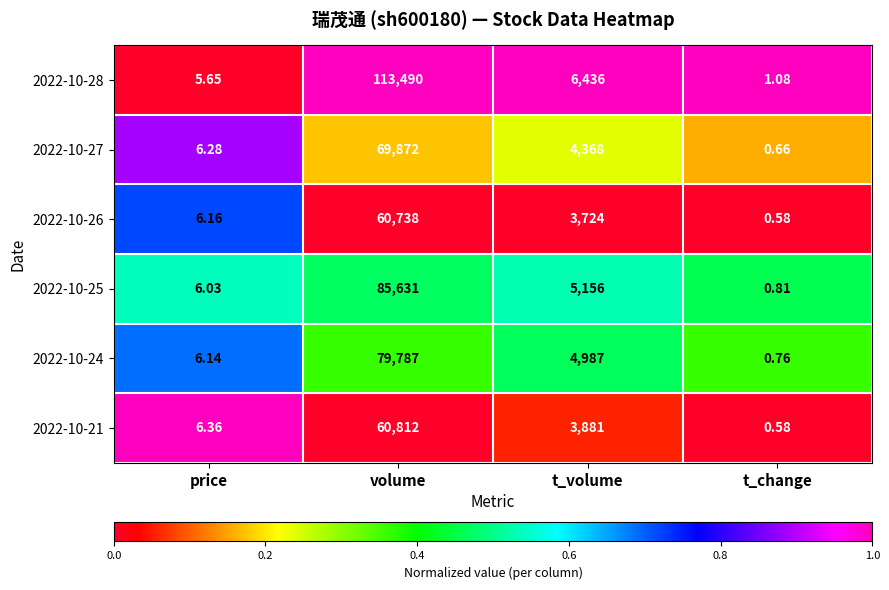

At which category is the sum across all series the highest?

volume